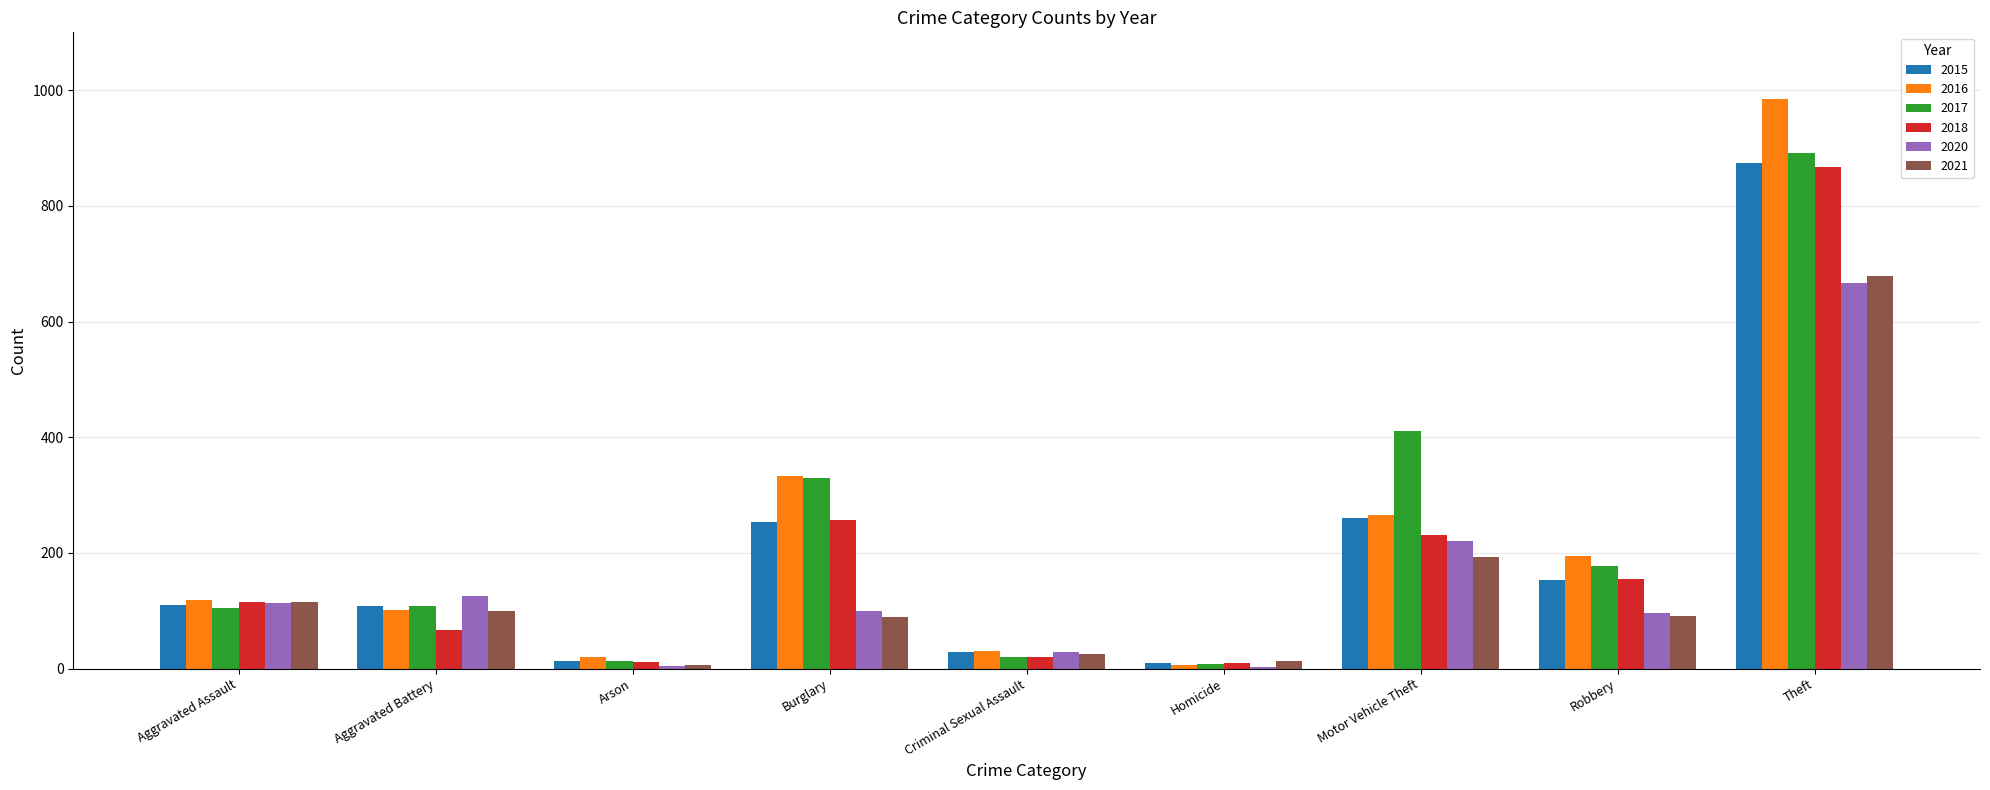

The value of 2017 at Robbery is 178. True or false?

True